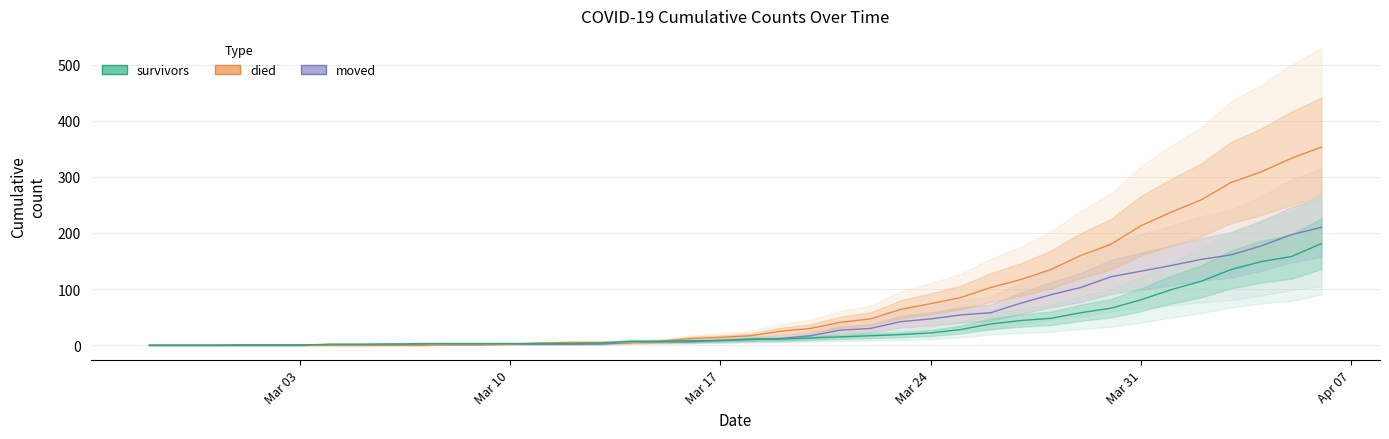

True or false: survivors has a value of 11 at 2020-03-18.

True